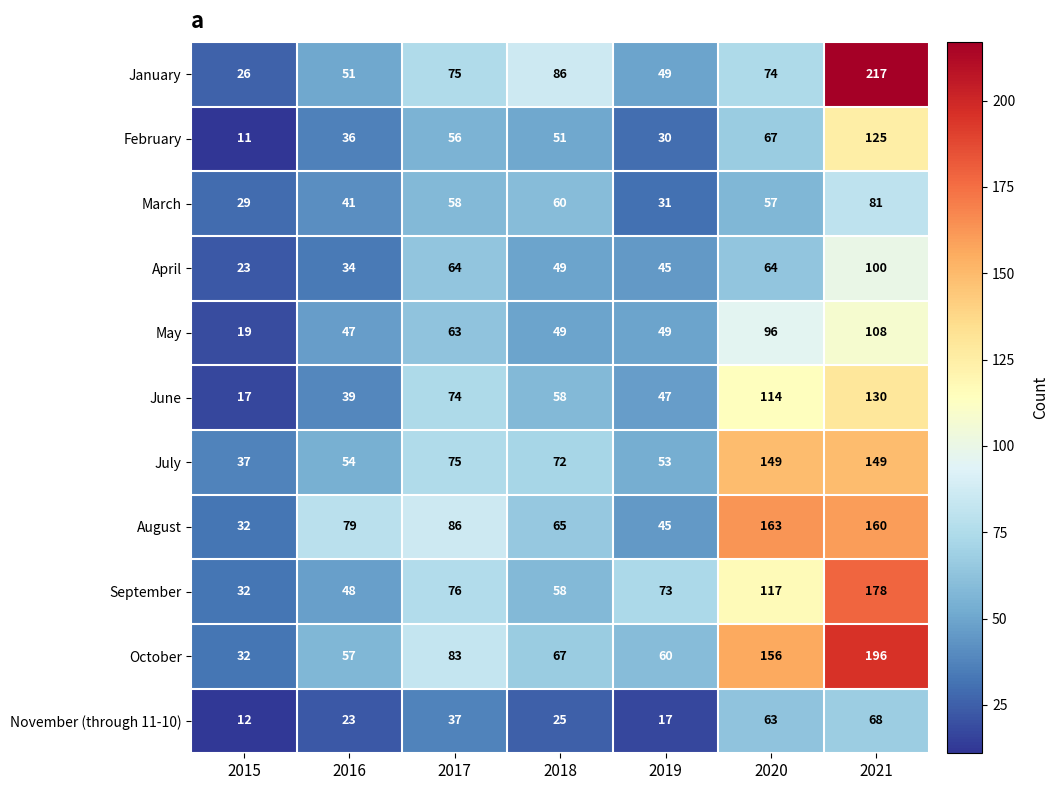

List the series in order of their peak value, lowest first.

November (through 11-10), March, April, May, February, June, July, August, September, October, January